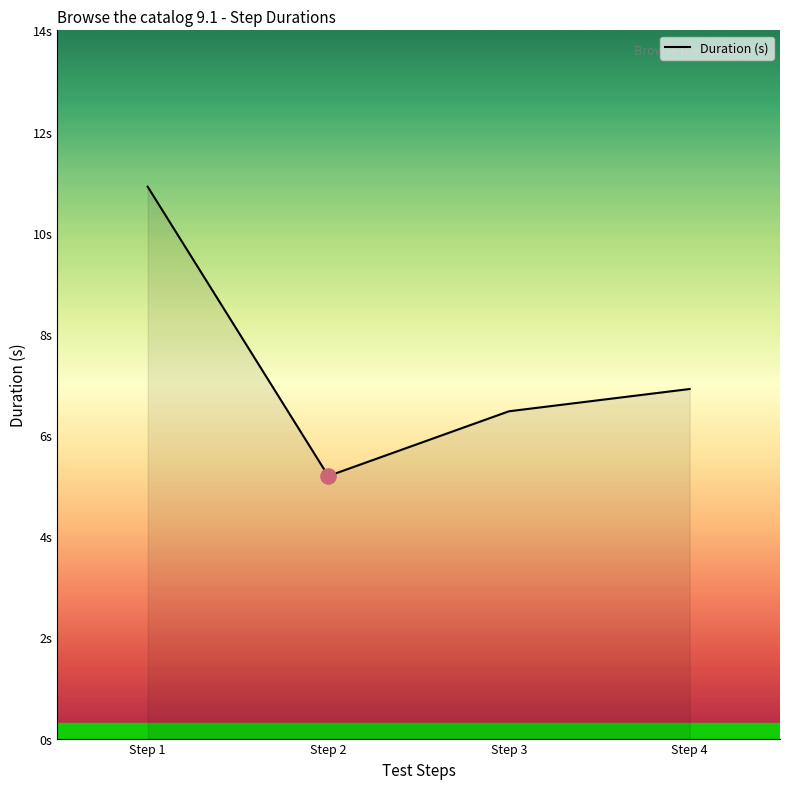

Does the chart have visible grid lines?

No